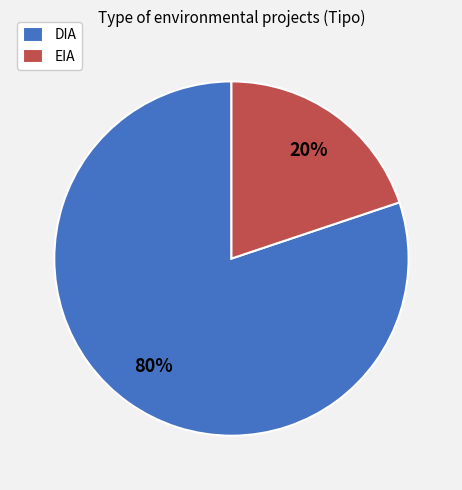

True or false: DIA accounts for 80% of the total.

True